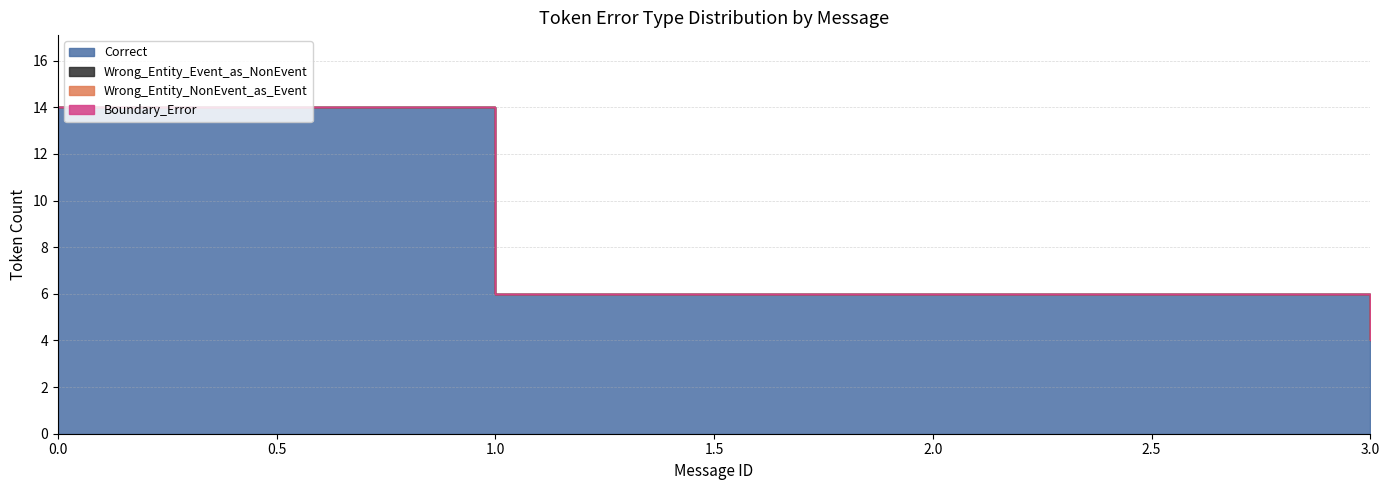

True or false: Correct has more than 0 interior local peaks.

False